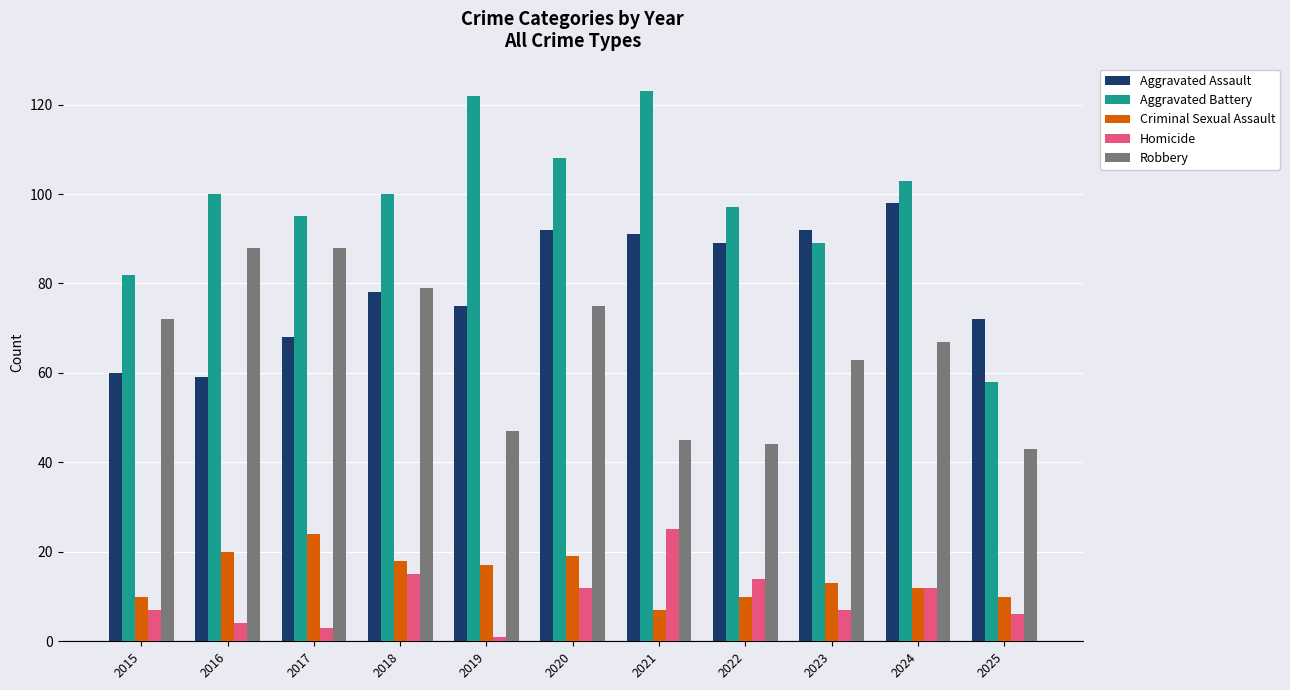

What is the value of the Aggravated Assault bar at the 7th from the left?

91